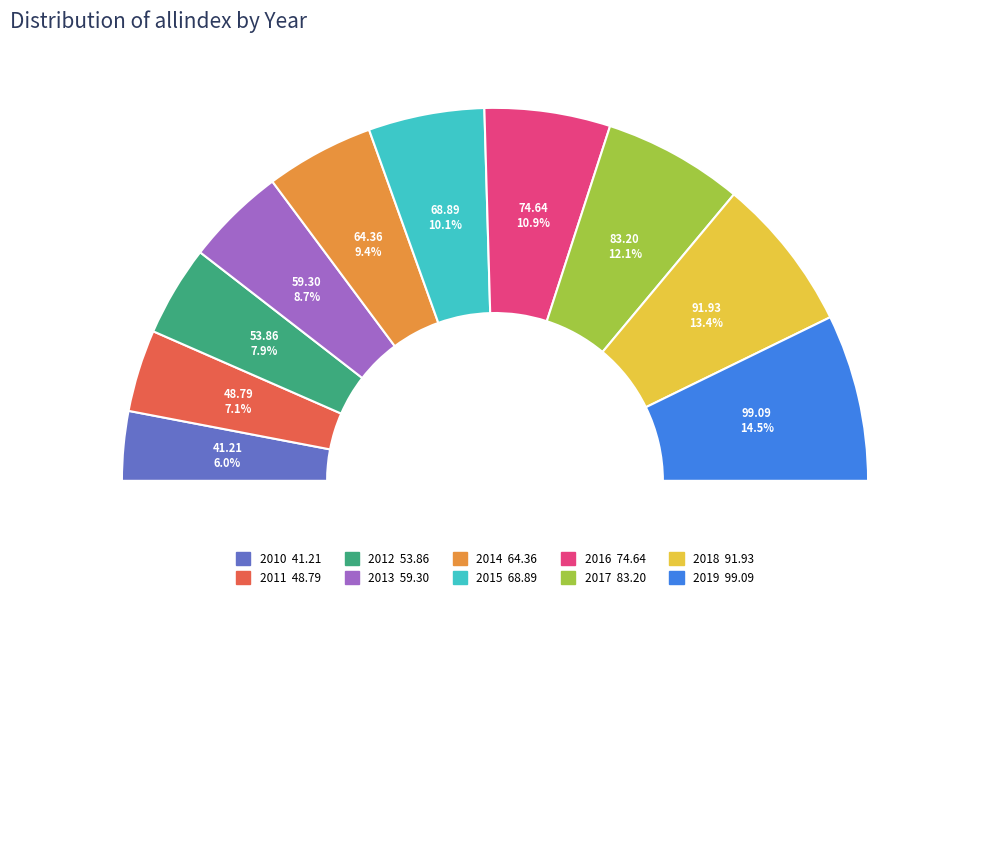

Rank the categories by value from highest to lowest.

2019, 2018, 2017, 2016, 2015, 2014, 2013, 2012, 2011, 2010